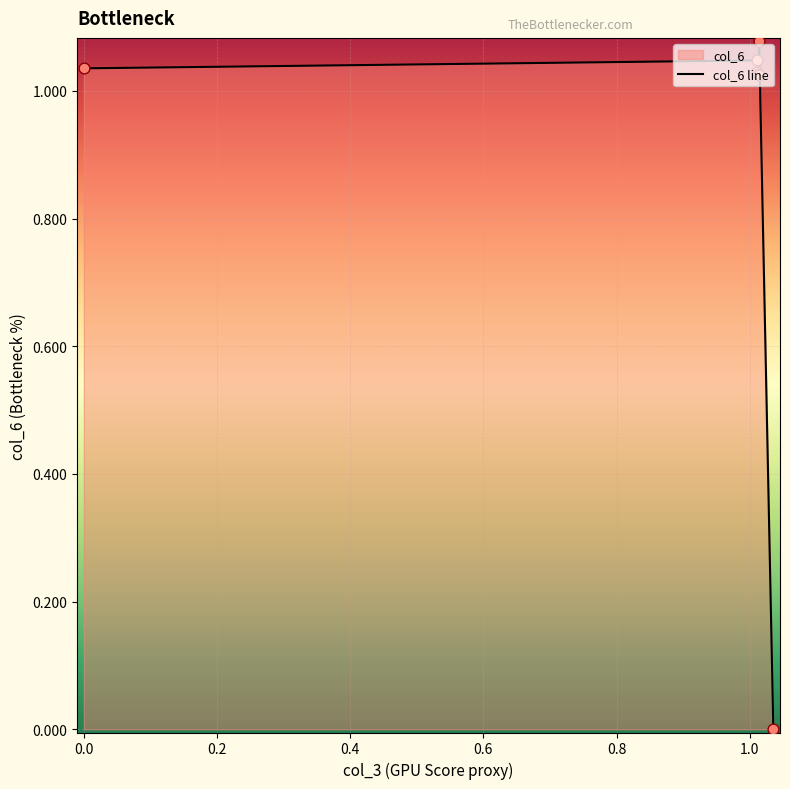

What is the average value?

0.9